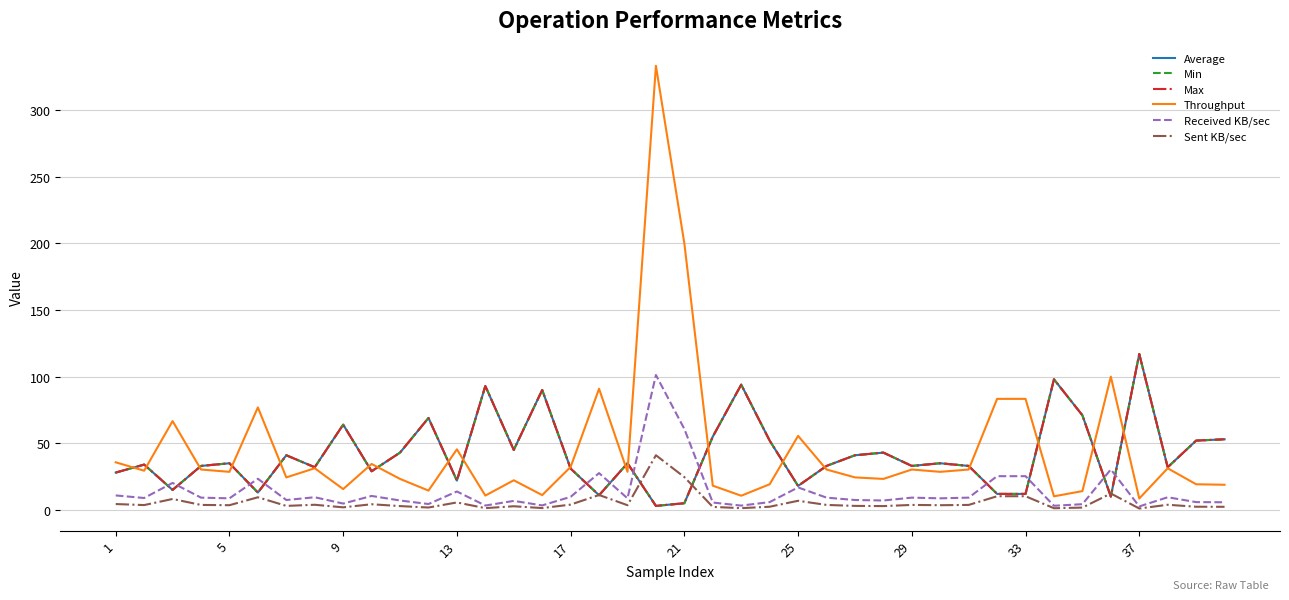

Does the chart have visible grid lines?

Yes